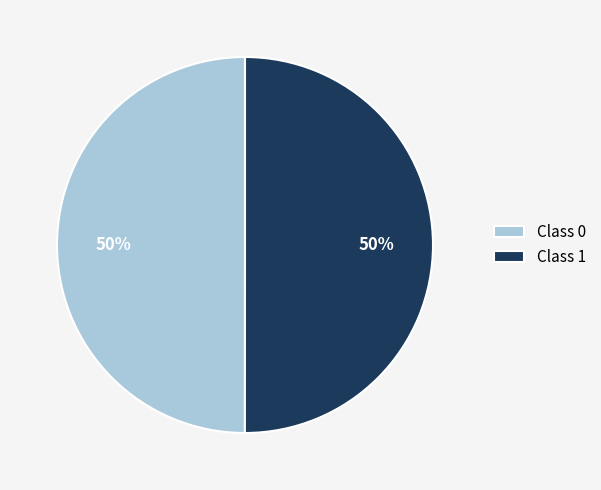

To the nearest percent, what portion does Class 0 represent?

50%